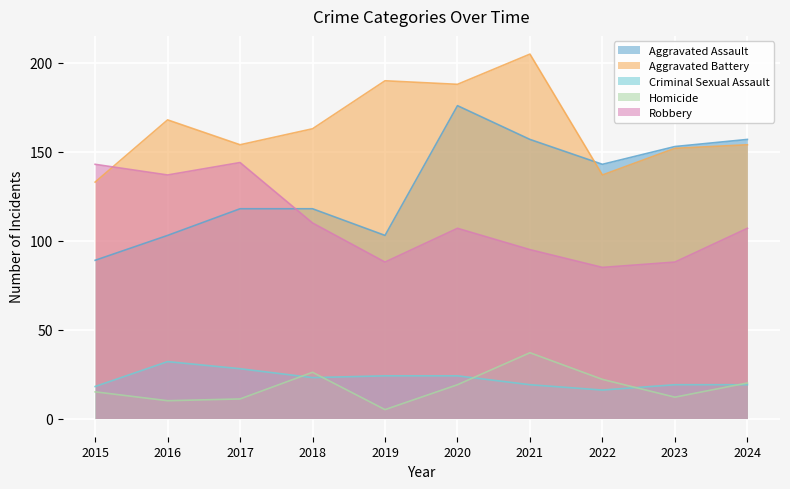

What is the spread (max minus min) of values at 2023?

141